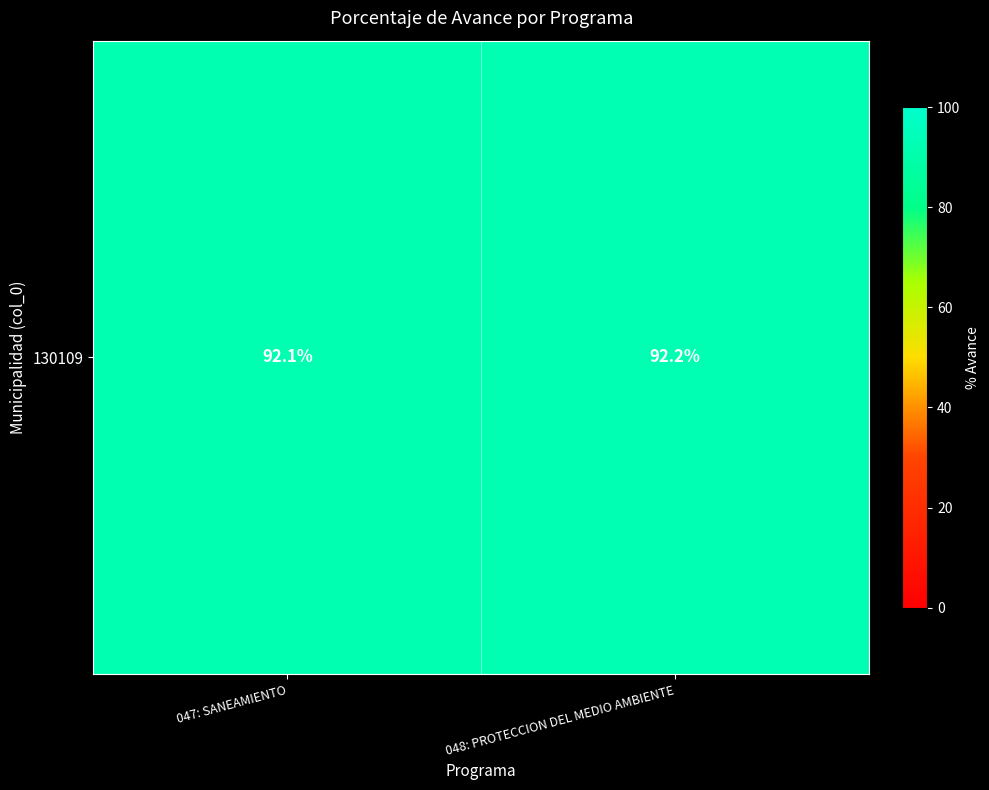

What is the smallest value displayed?

92.1